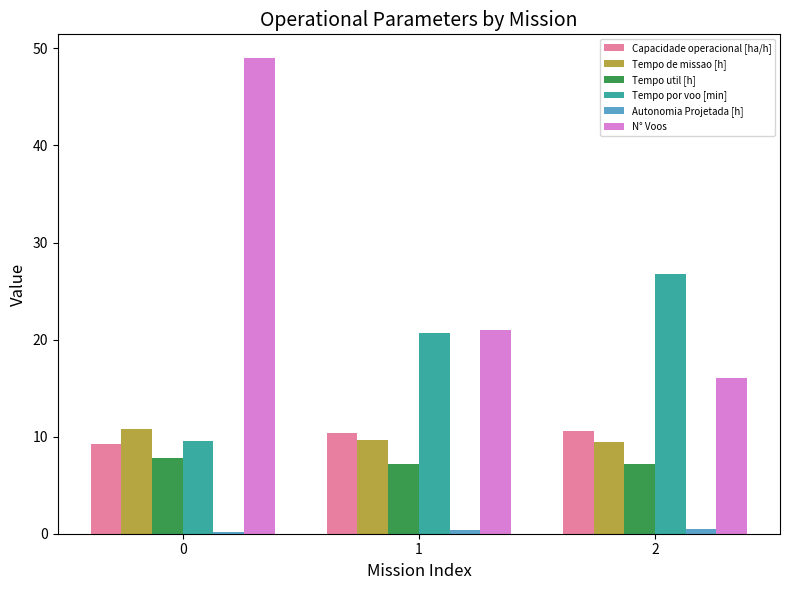

What is the value of the Tempo util [h] bar at the 1st from the left?

7.8